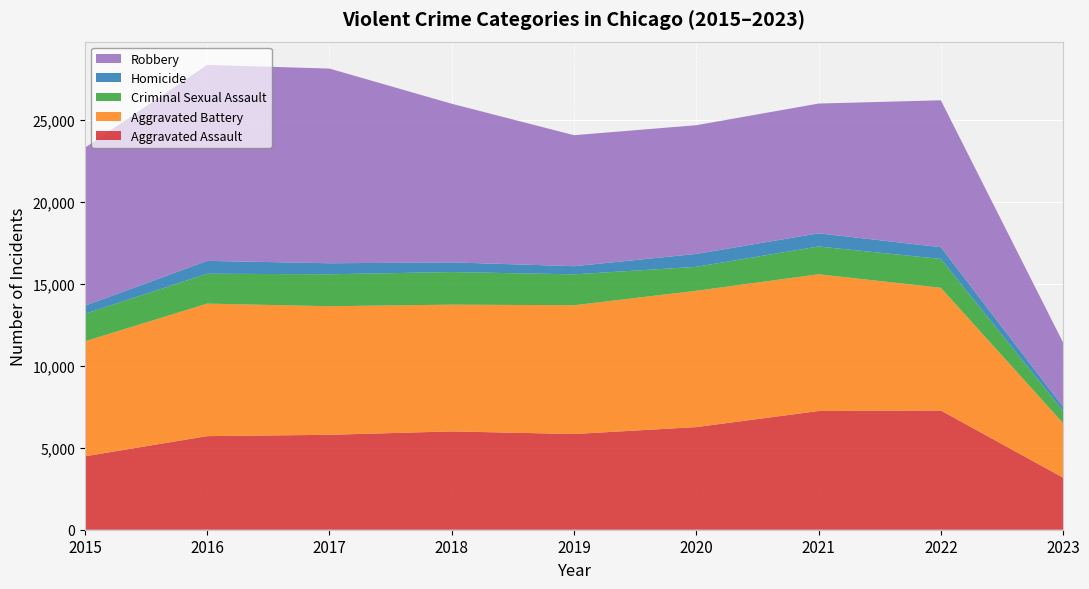

Reading left to right, extract all data points from this chart.

Aggravated Assault: 2015=4480	2016=5712	2017=5793	2018=6001	2019=5841	2020=6263	2021=7243	2022=7277	2023=3176
Aggravated Battery: 2015=7018	2016=8085	2017=7845	2018=7734	2019=7857	2020=8319	2021=8346	2022=7487	2023=3325
Criminal Sexual Assault: 2015=1676	2016=1824	2017=1951	2018=1990	2019=1886	2020=1461	2021=1696	2022=1761	2023=741
Homicide: 2015=496	2016=786	2017=672	2018=589	2019=498	2020=787	2021=804	2022=717	2023=260
Robbery: 2015=9638	2016=11960	2017=11880	2018=9680	2019=7994	2020=7855	2021=7917	2022=8965	2023=3917